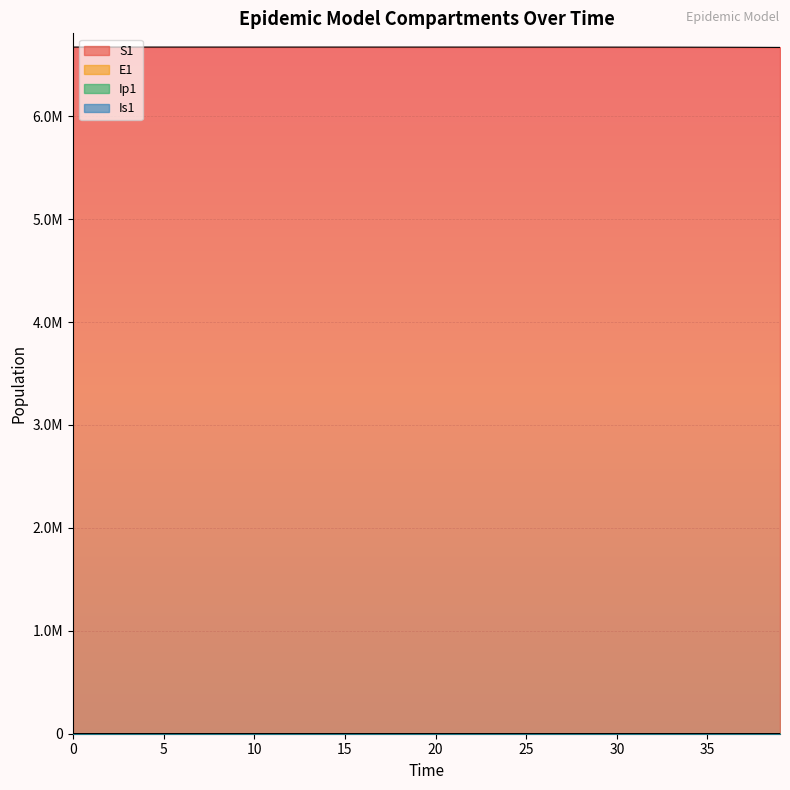

Does the chart display data point markers on the line(s)?

No